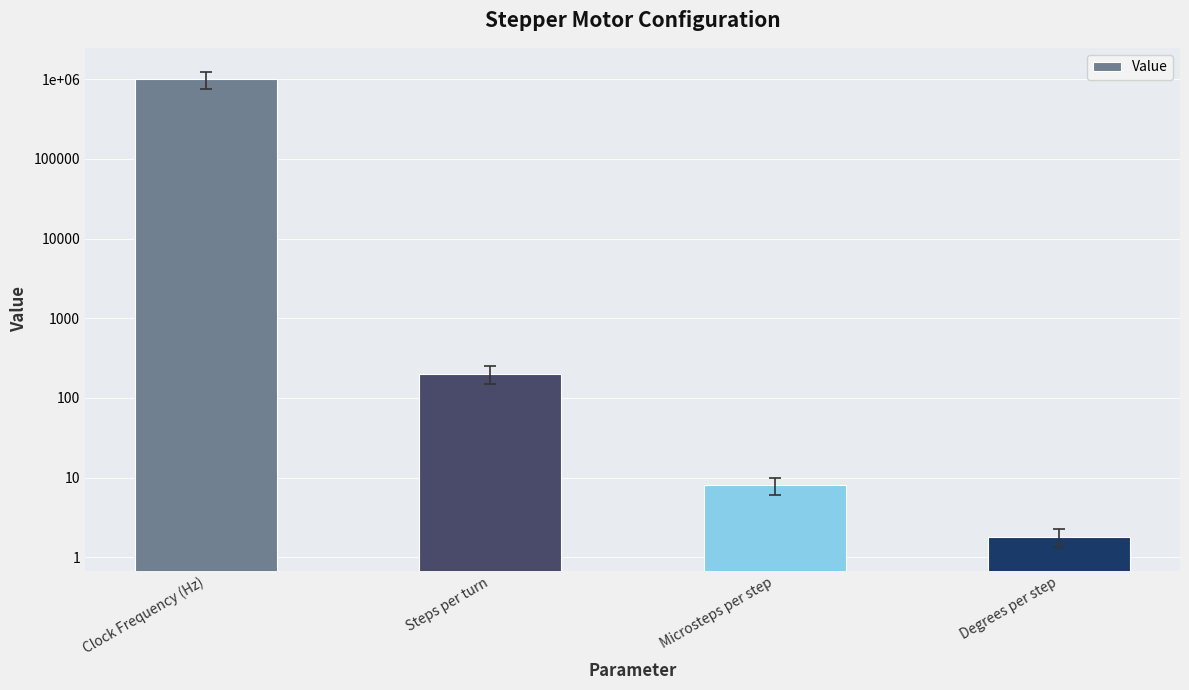

True or false: the data shows 8.0 at Microsteps per step.

True